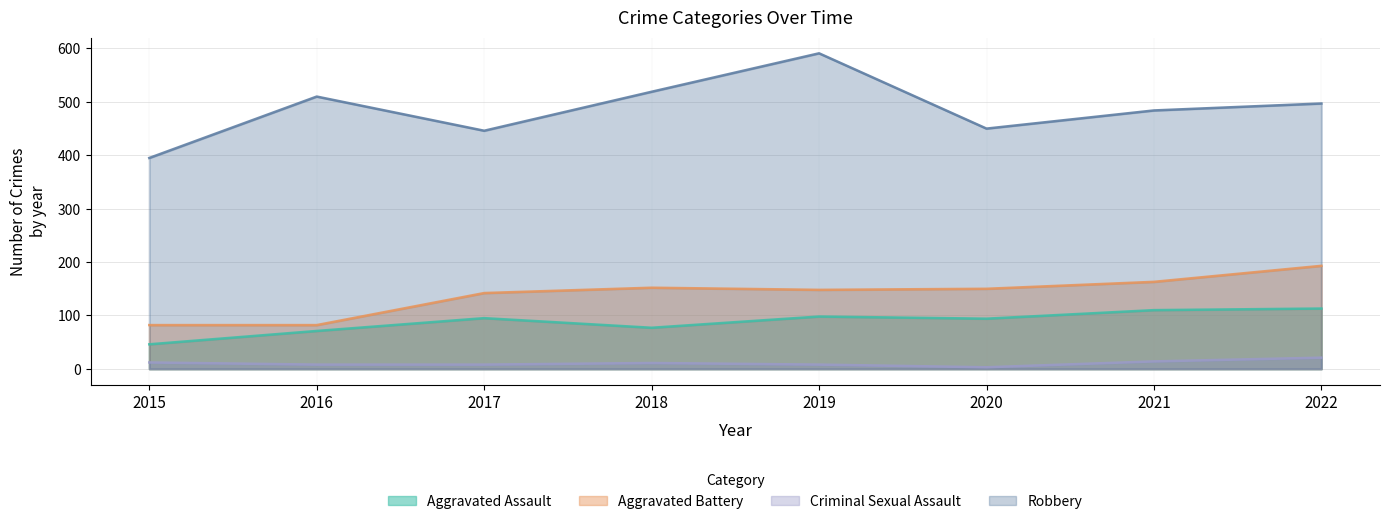

What is the average value of the Aggravated Assault series?

88